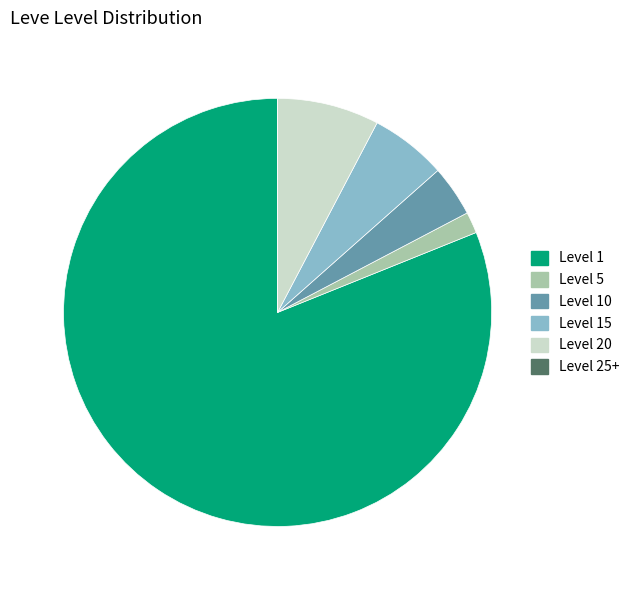

Does any single category account for the majority?

Yes